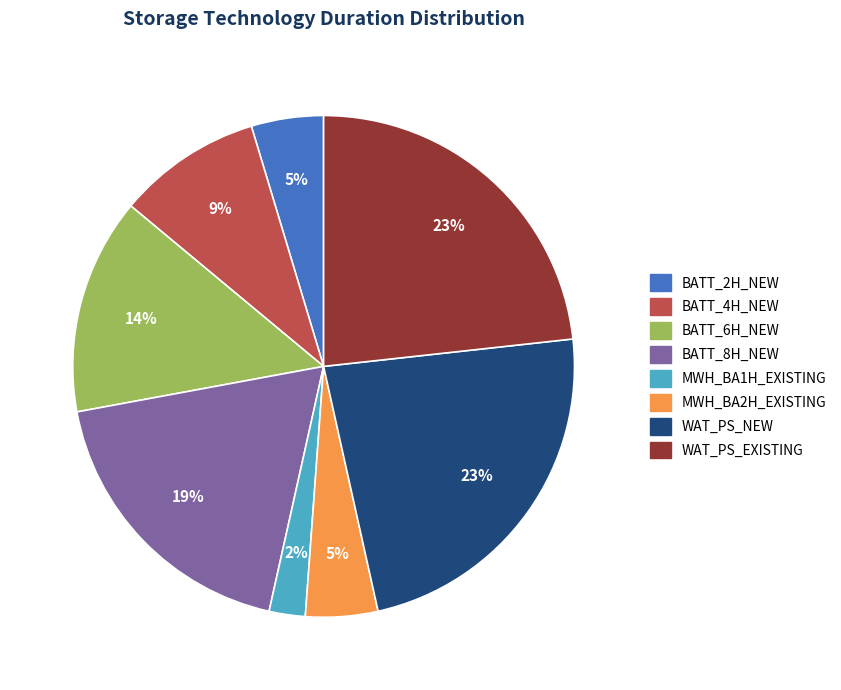

Is the sum of BATT_6H_NEW and BATT_2H_NEW greater than half?

No